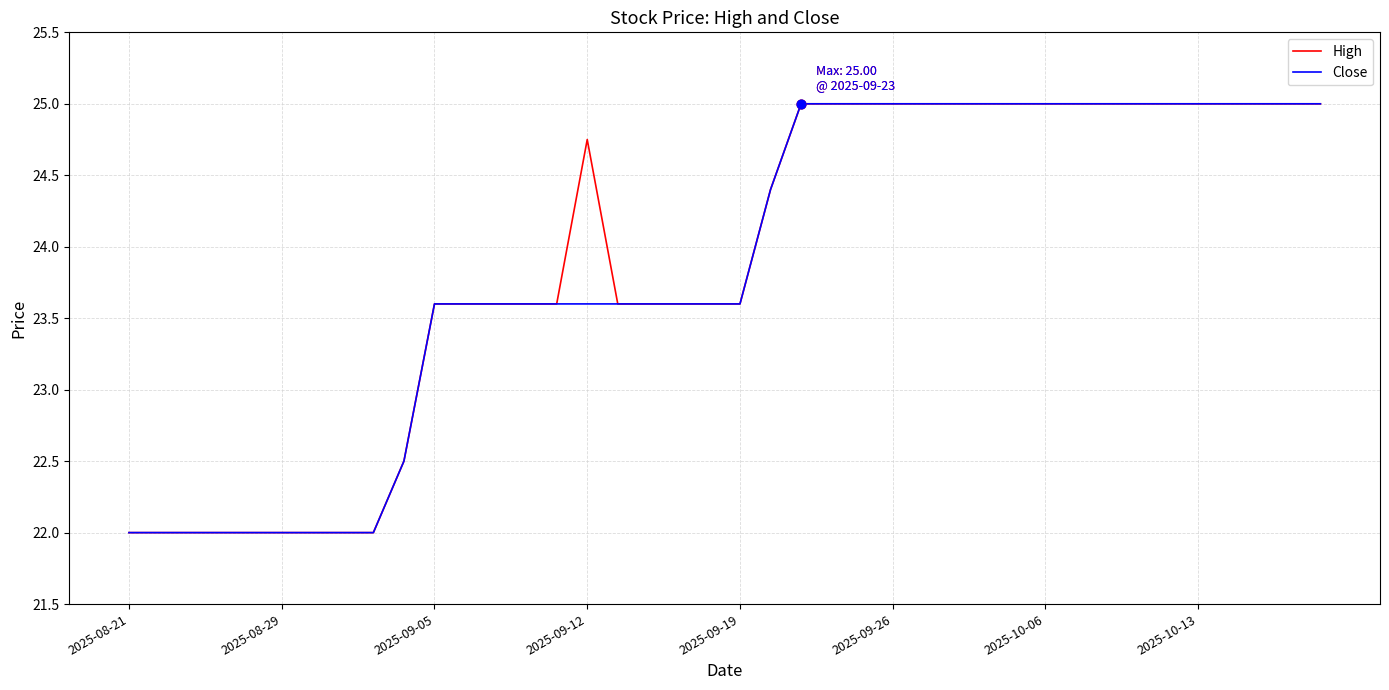

What is the maximum value for Close?

25.0